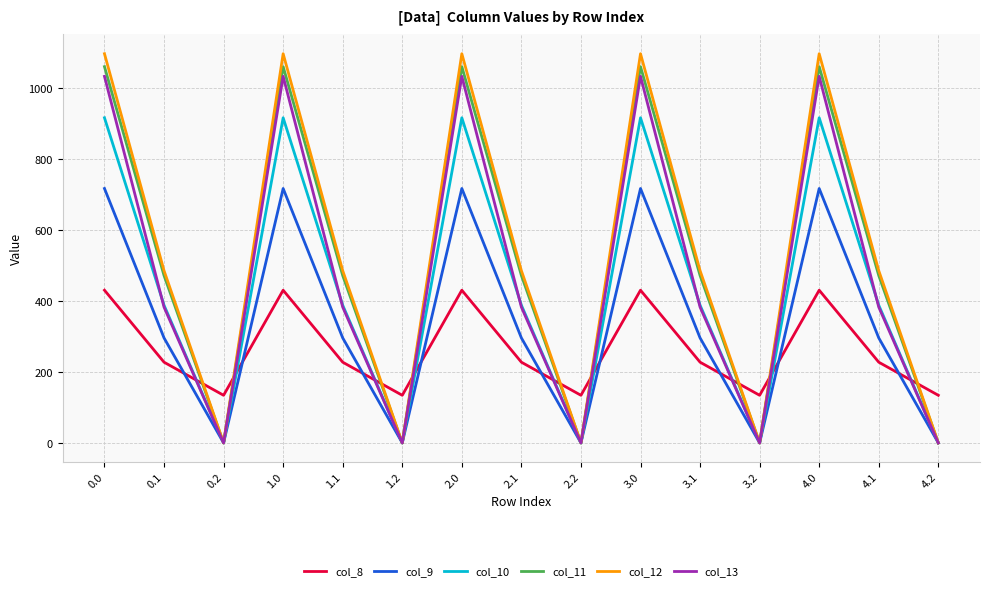

What is the sum of all col_11 values?

7659.8